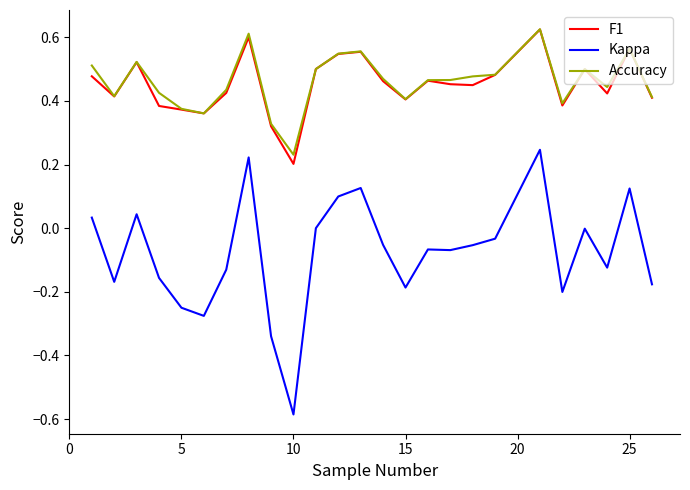

Which series has the widest spread of values?

Kappa